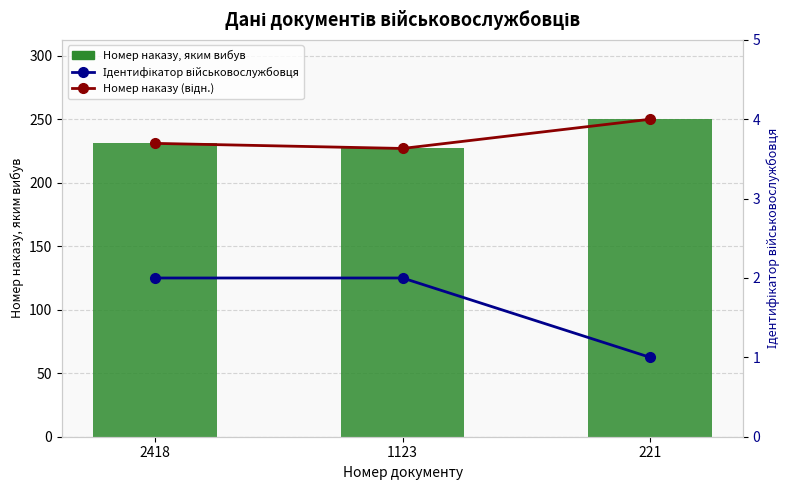

How many distinct data groups are displayed?

3